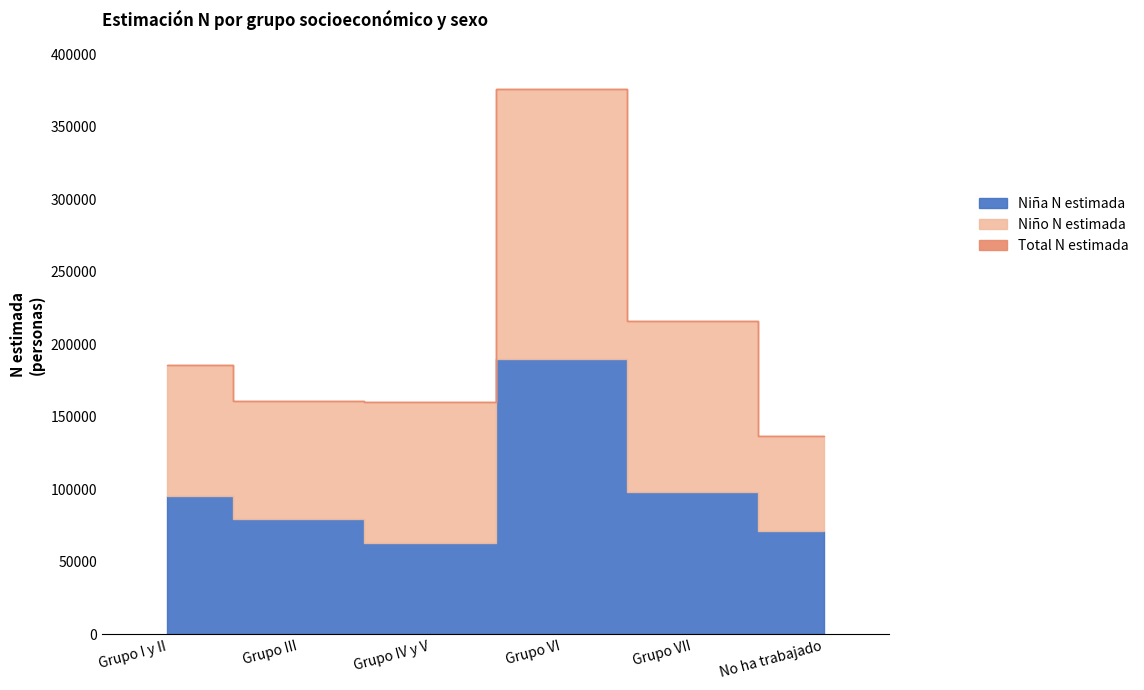

What is the sum of all Nina N_lim_inf values?

597563